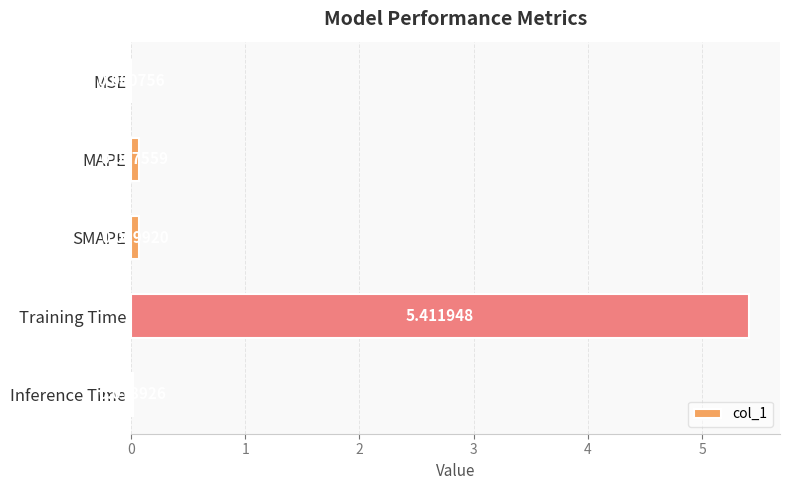

What is the change in value from SMAPE to Training Time?

+5.3